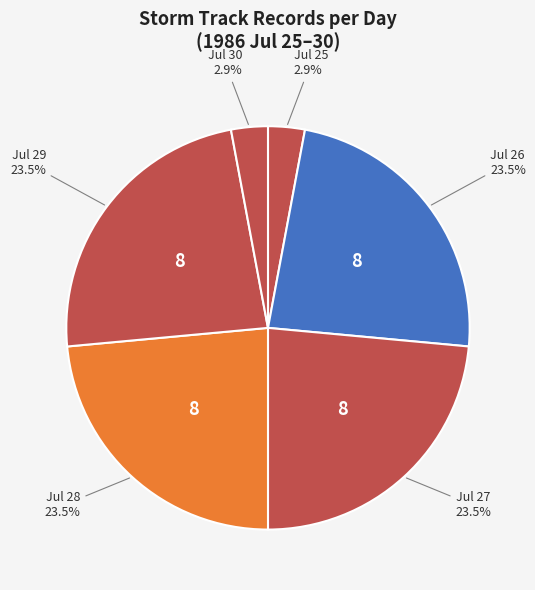

What percentage do Jul 27 and Jul 25 together represent?

26.5%